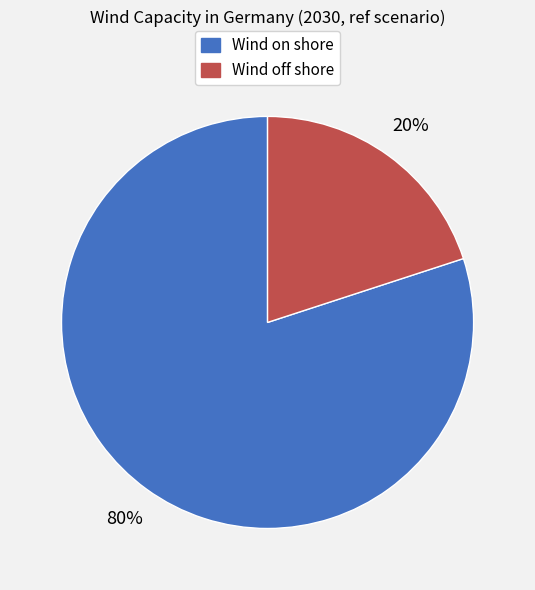

Which category has the biggest portion of the pie?

Wind on shore